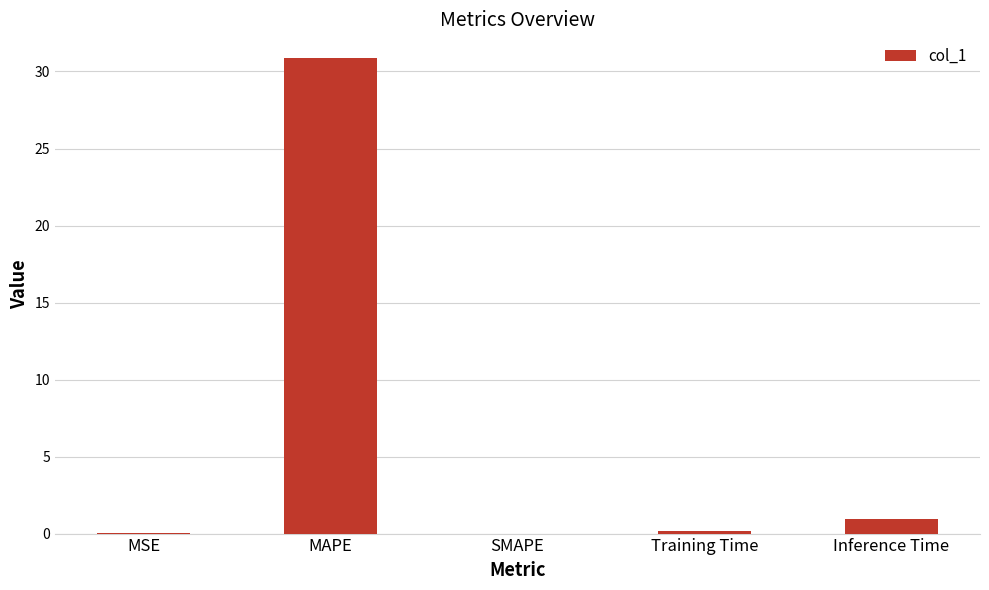

Which label corresponds to the largest value in the chart?

MAPE